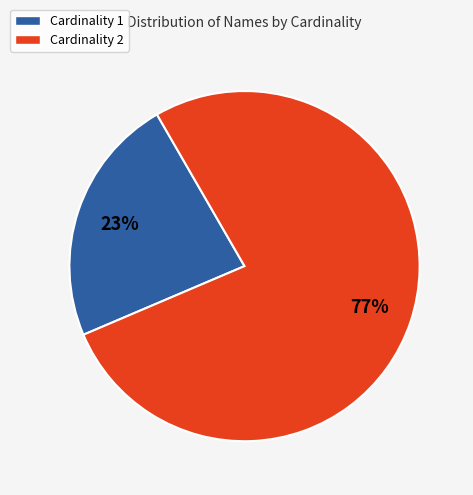

To the nearest percent, what is the average slice percentage?

50%